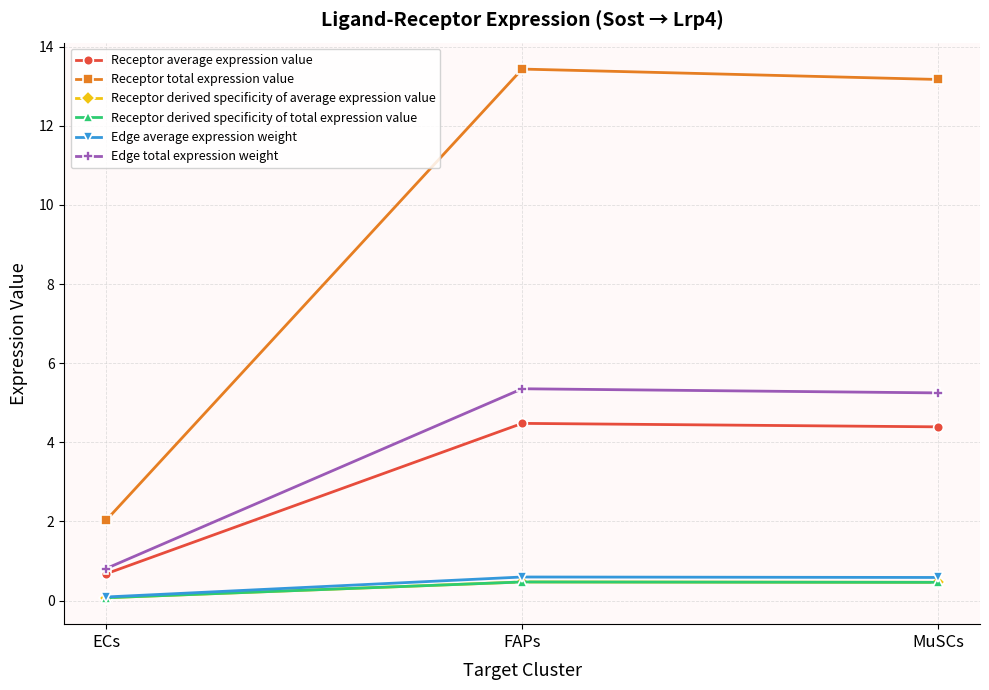

What is the sum of all Edge total expression weight values?

11.4